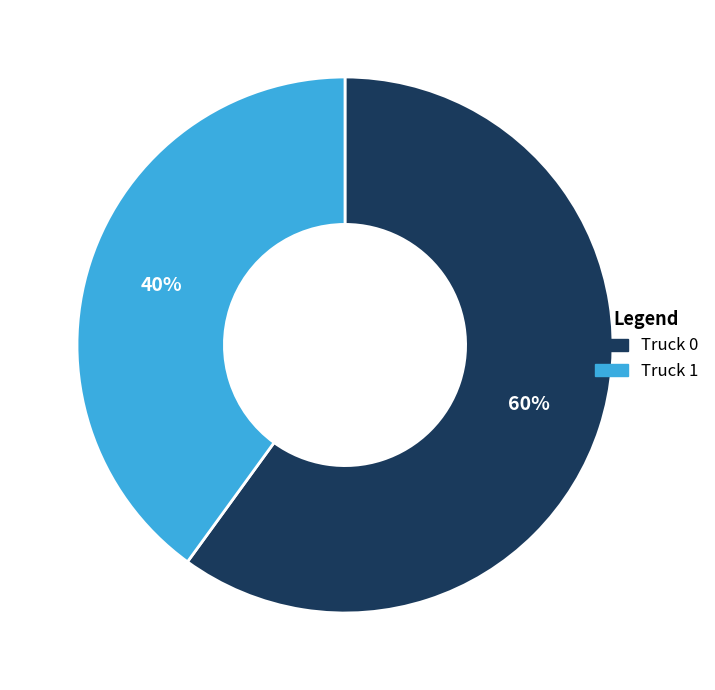

The Truck 0 slice represents 45% of the pie. True or false?

False